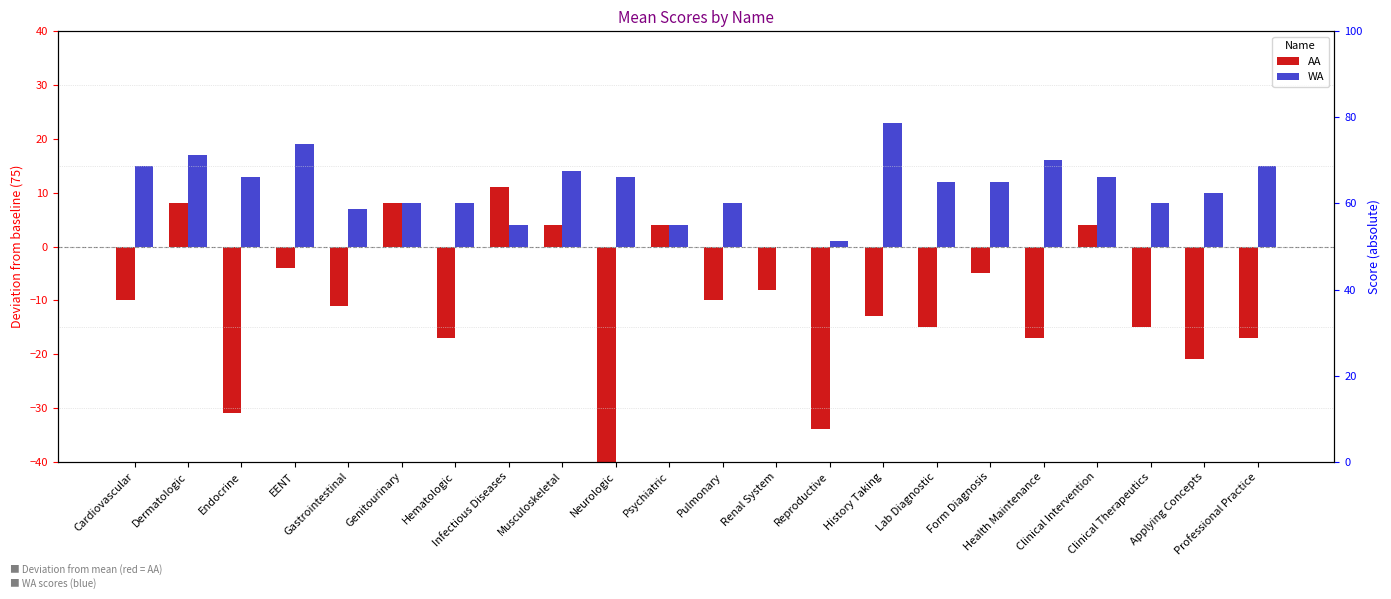

Does the chart contain stacked bars?

No